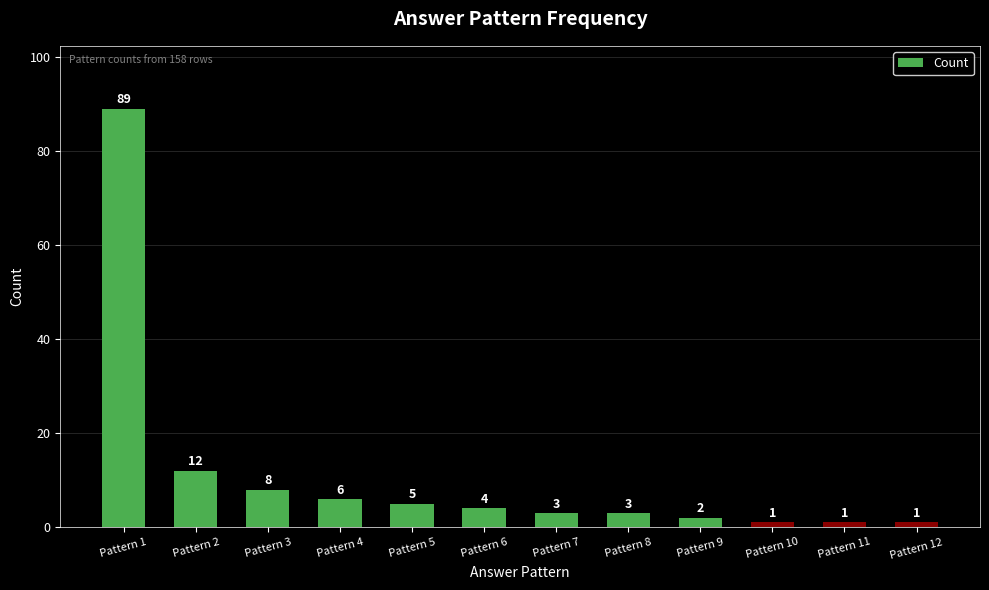

Which has a higher value, Pattern 5 or Pattern 10?

Pattern 5